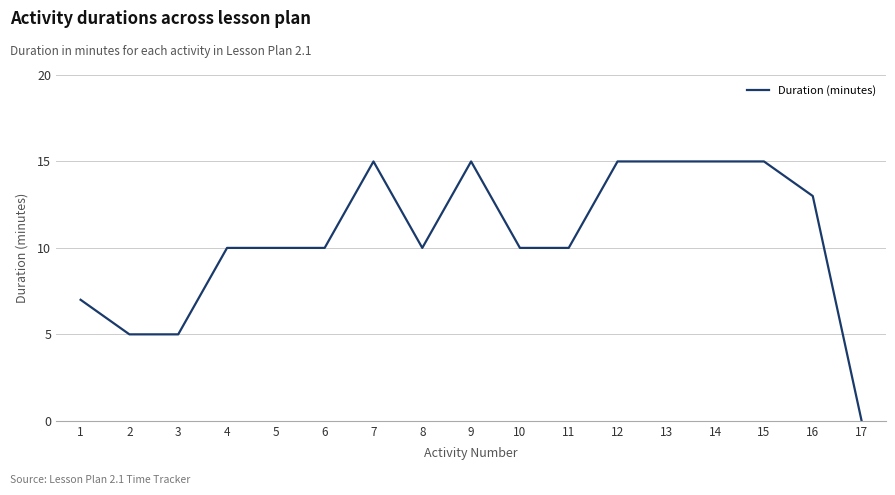

The chart shows a value of 0 at 17. True or false?

True